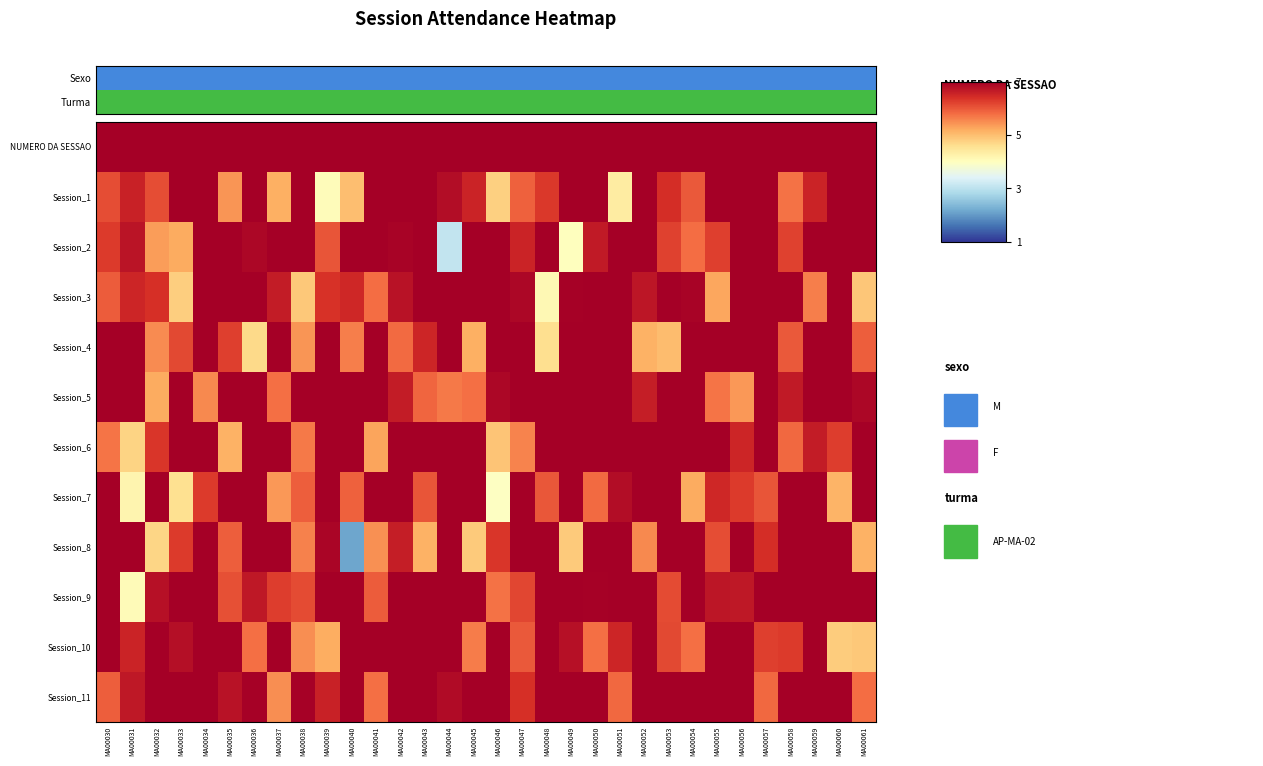

What is the total value across all series at MA00045?

77.0